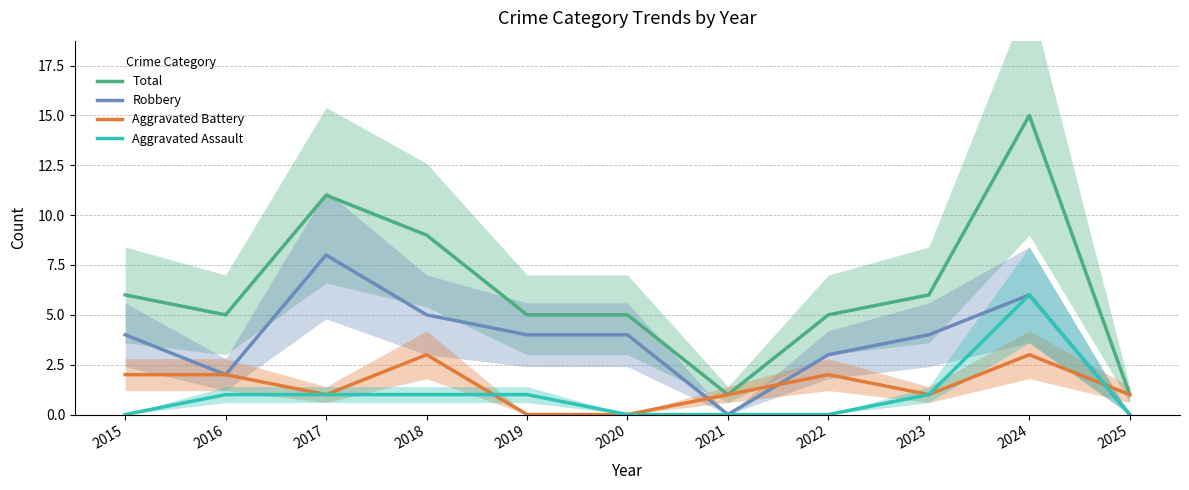

What is the difference between the second highest and second lowest values in the Total series?

10